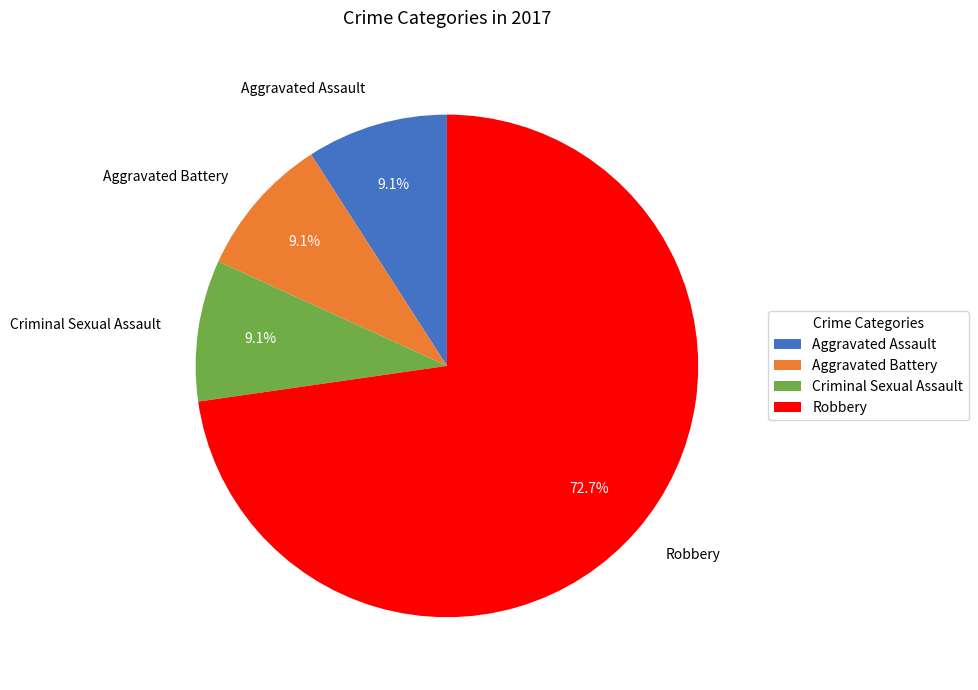

What is the majority slice?

Robbery